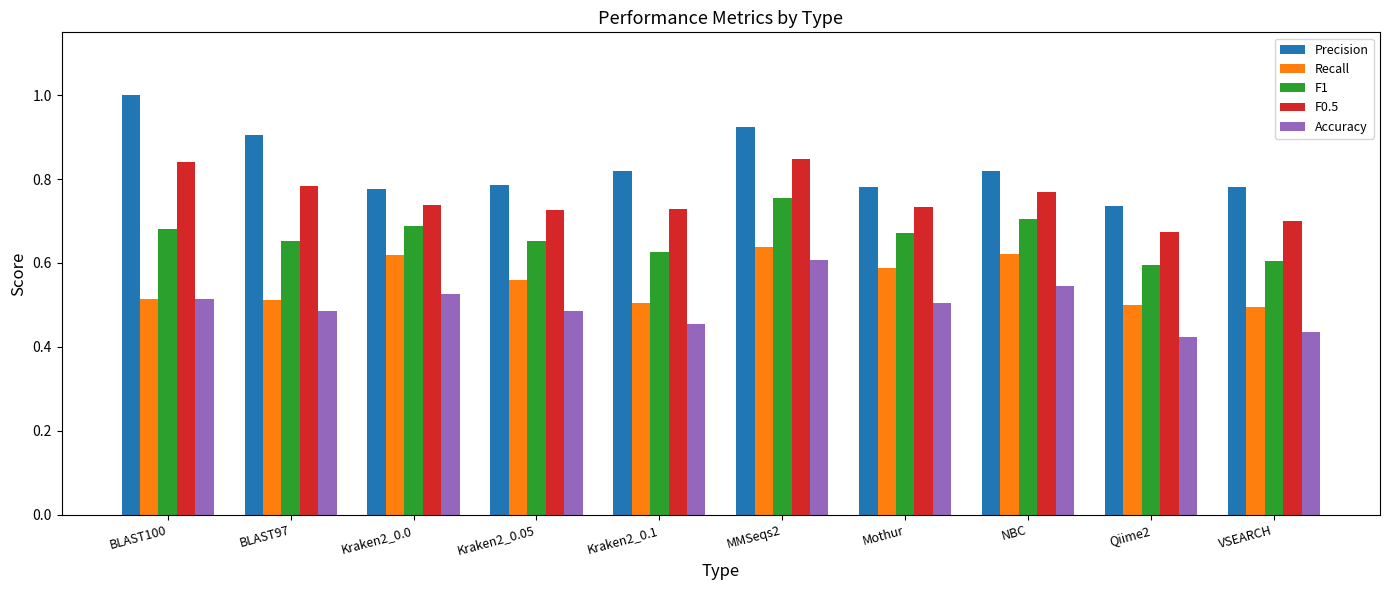

What is the sum of all Recall values?

5.6